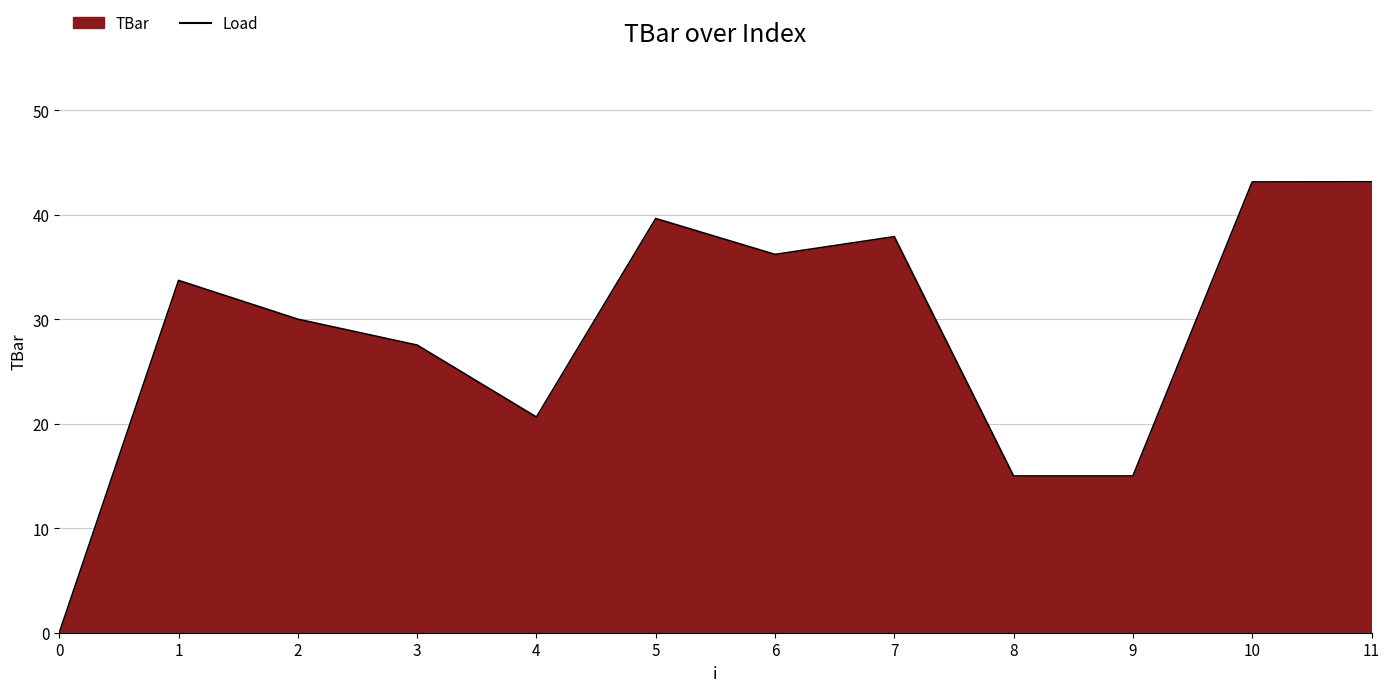

The chart shows a value of 39.6 at 5. True or false?

True